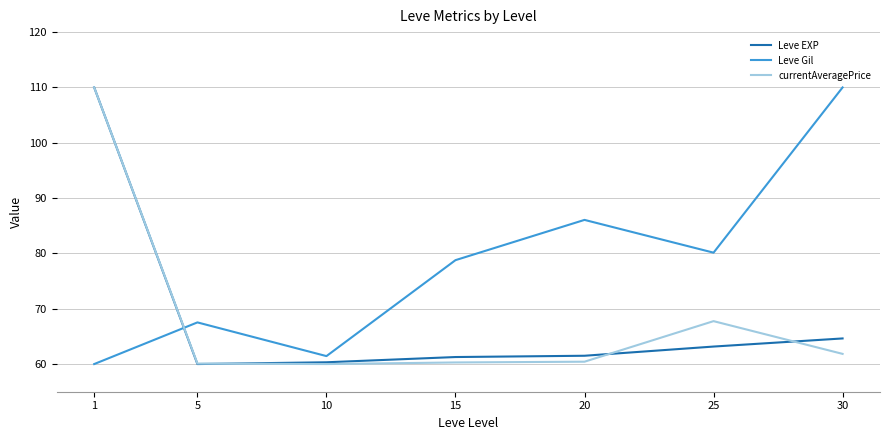

What is the difference between the maximum and minimum values in the Leve Gil series?

50.0